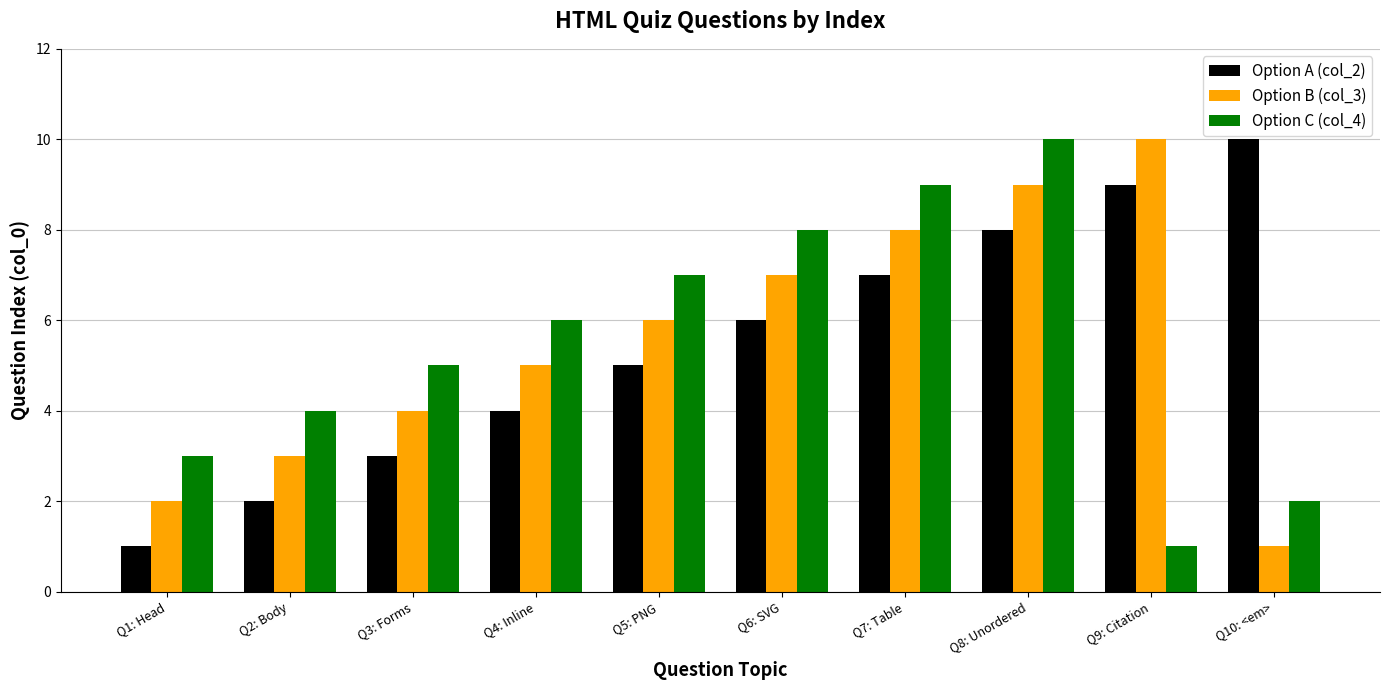

Between Q6: SVG and Q9: Citation, which series saw the biggest shift?

Option C (col_4)